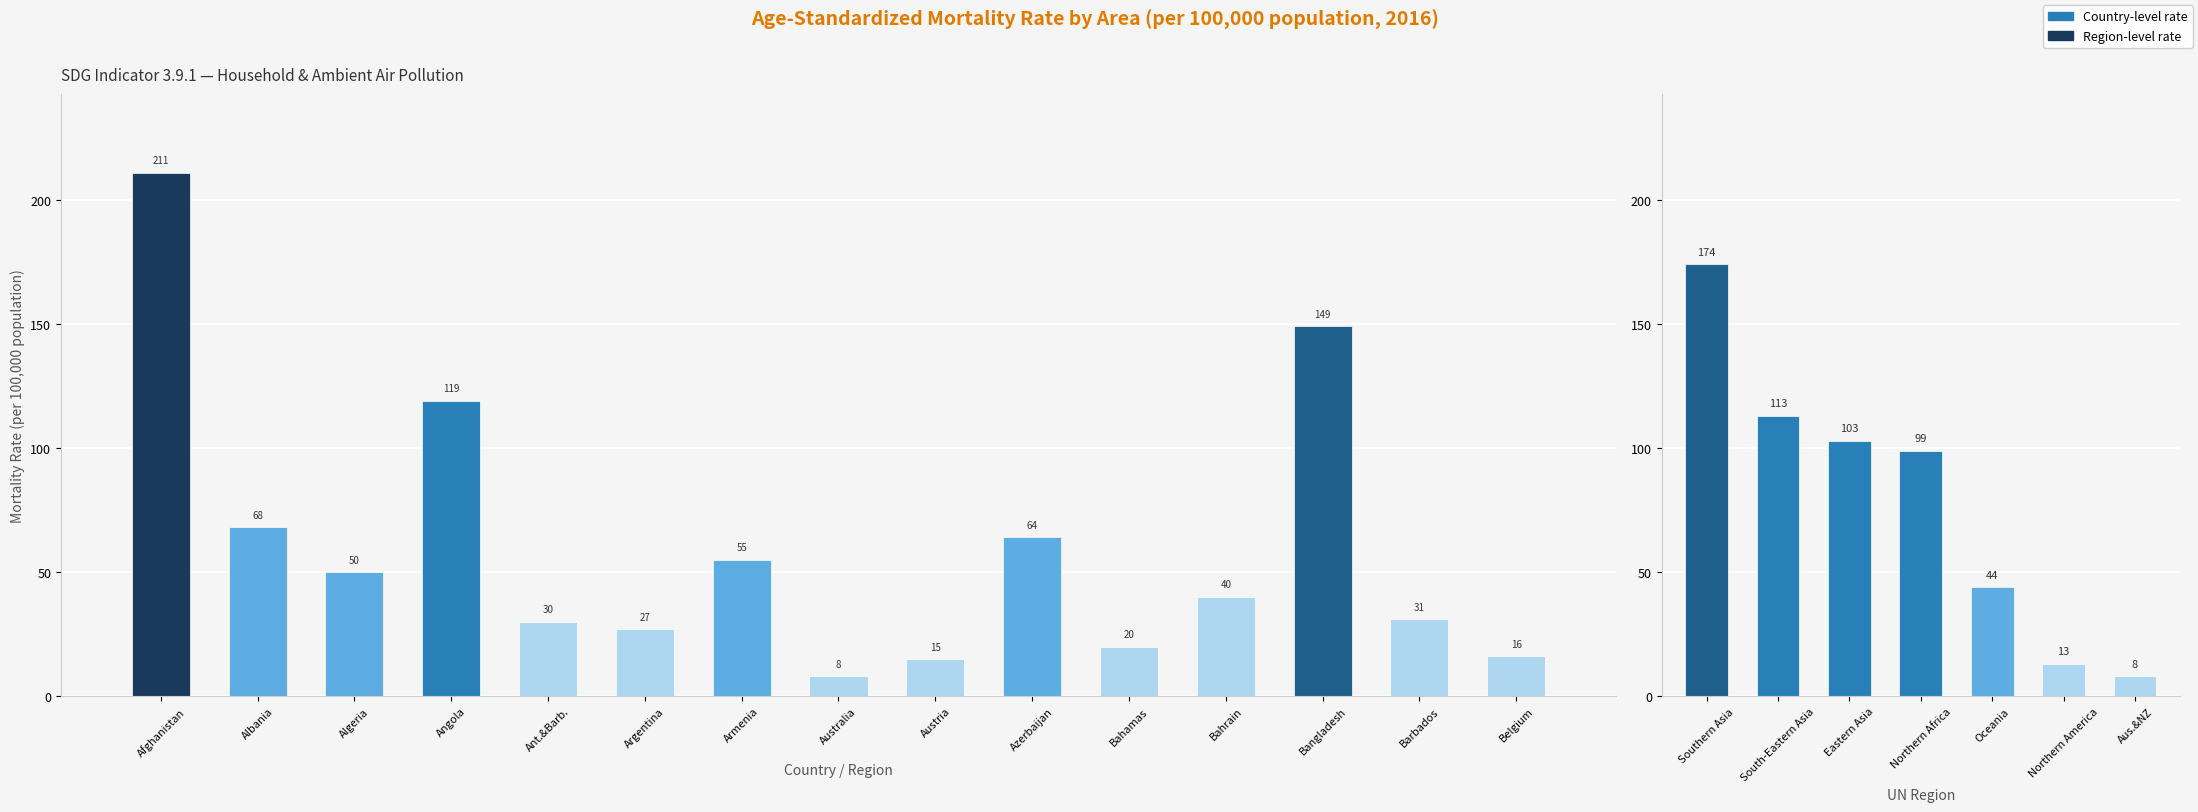

List the labels in order of value, smallest first.

Australia, Austria, Belgium, Bahamas, Argentina, Ant.&Barb., Barbados, Bahrain, Algeria, Armenia, Azerbaijan, Albania, Angola, Bangladesh, Afghanistan